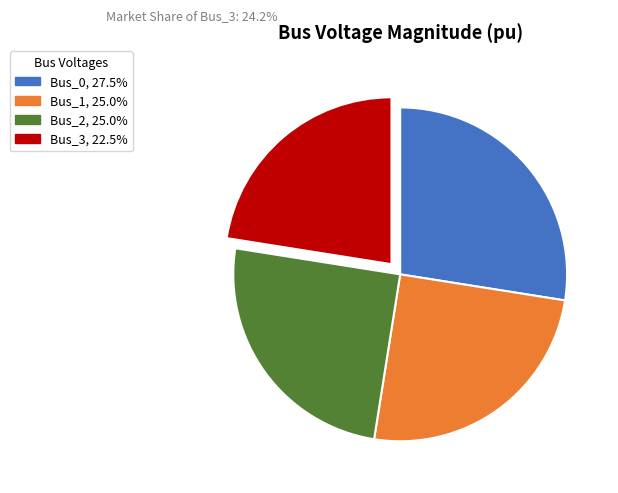

The Bus_2 slice represents 37% of the pie. True or false?

False